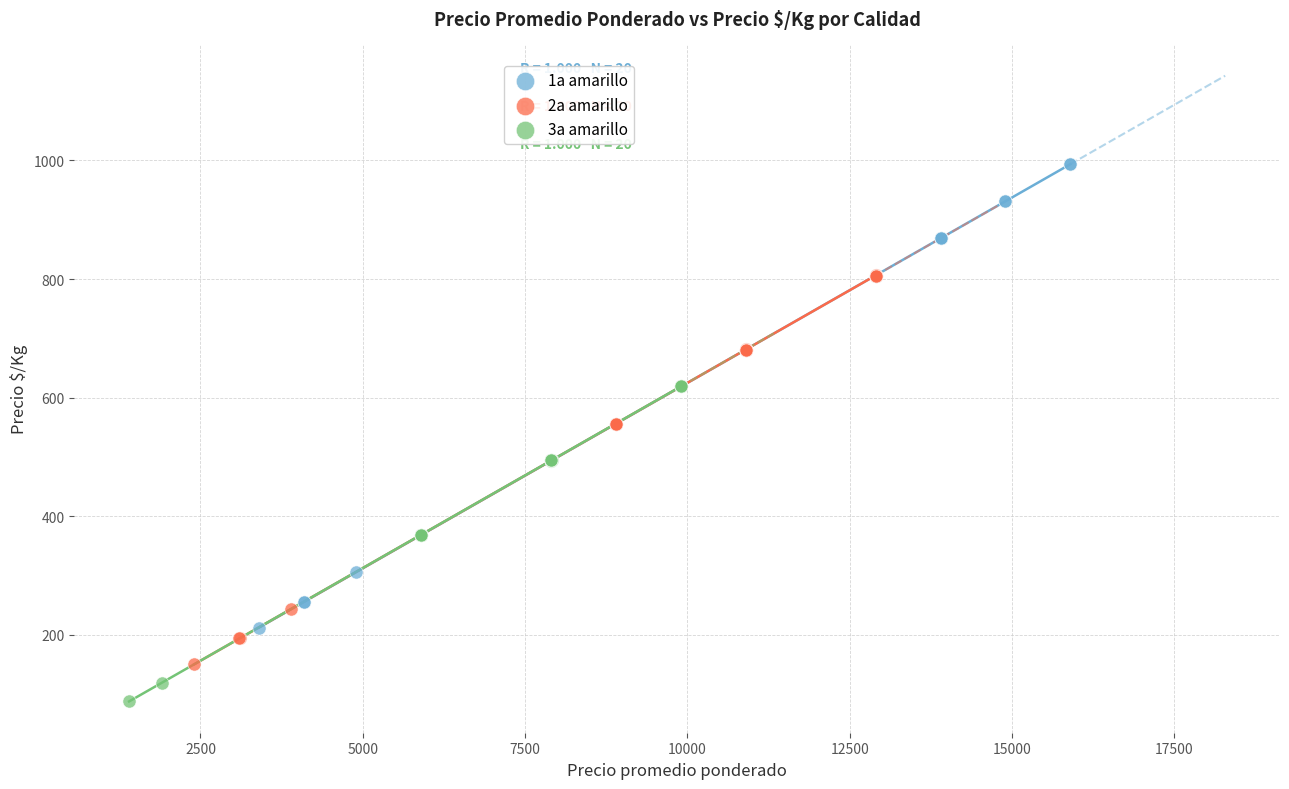

Which series reaches the maximum Y coordinate?

1a amarillo